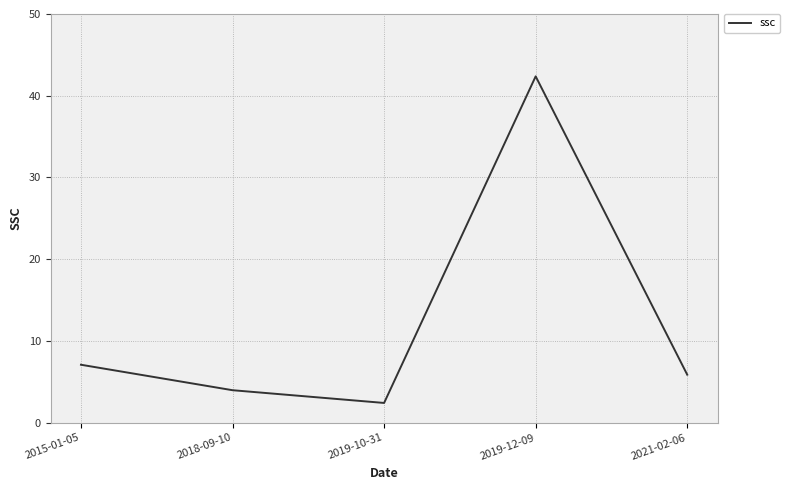

Where is the first local minimum?

2019-10-31